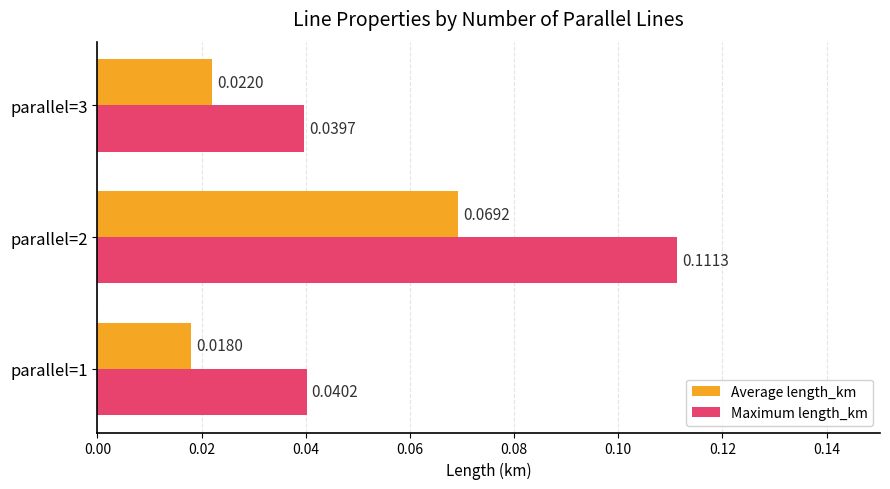

Between parallel=2 and parallel=3, which series saw the biggest shift?

Maximum length_km